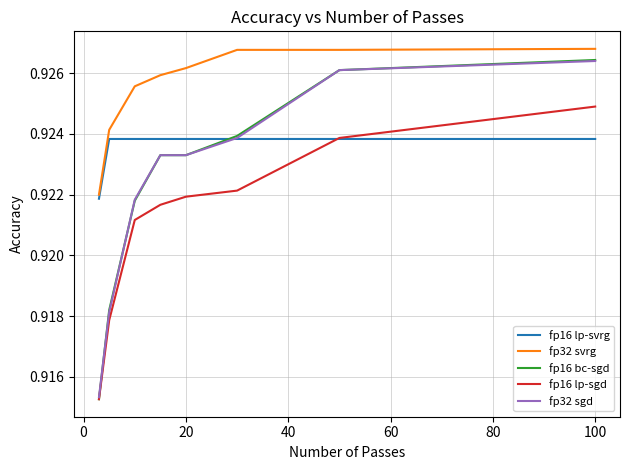

True or false: fp32 svrg and fp32 sgd intersect in this chart.

False